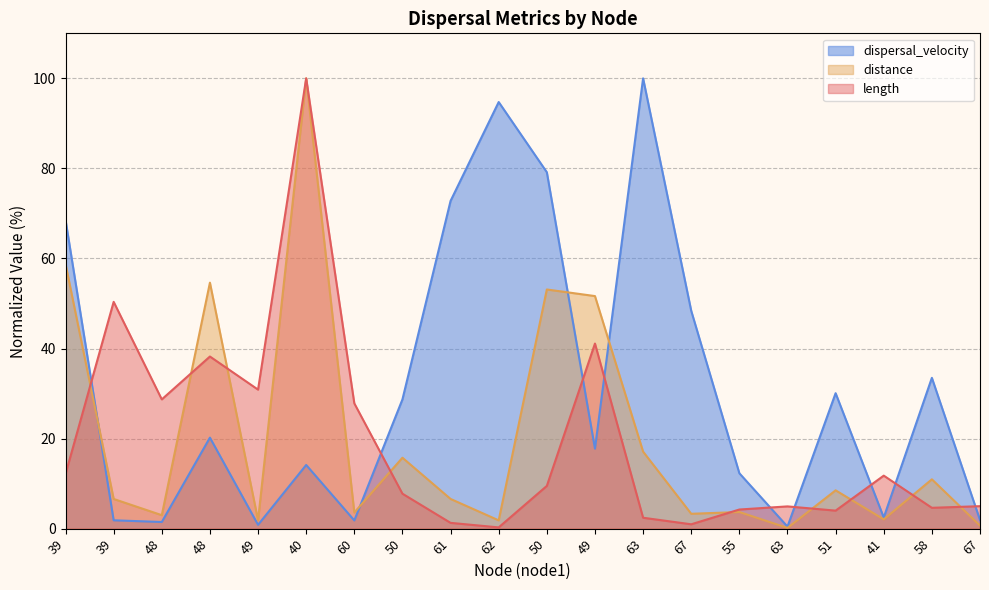

Where is the first local maximum for distance?

48